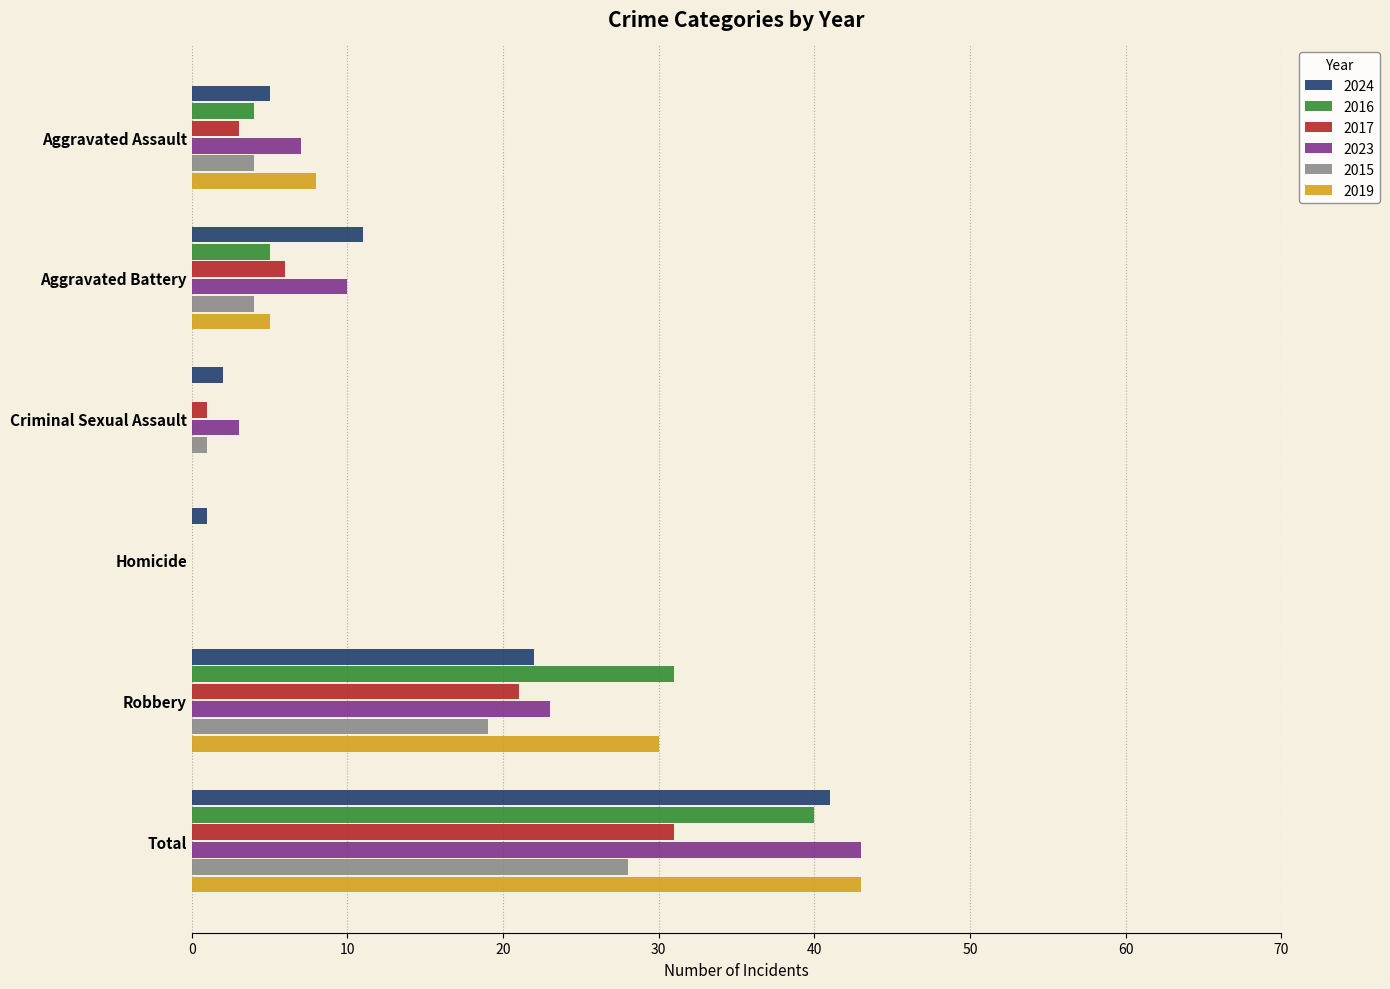

What is the maximum value shown in the chart?

43